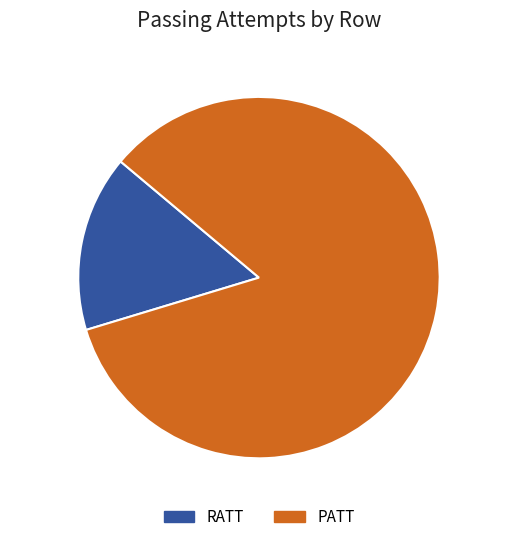

To the nearest percent, what percentage of the pie is PATT?

84%